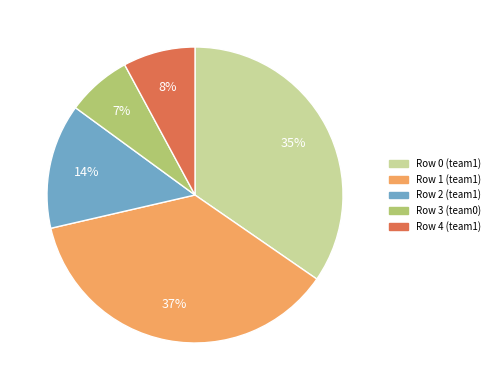

Which has a higher value, Row 1 (team1) or Row 3 (team0)?

Row 1 (team1)